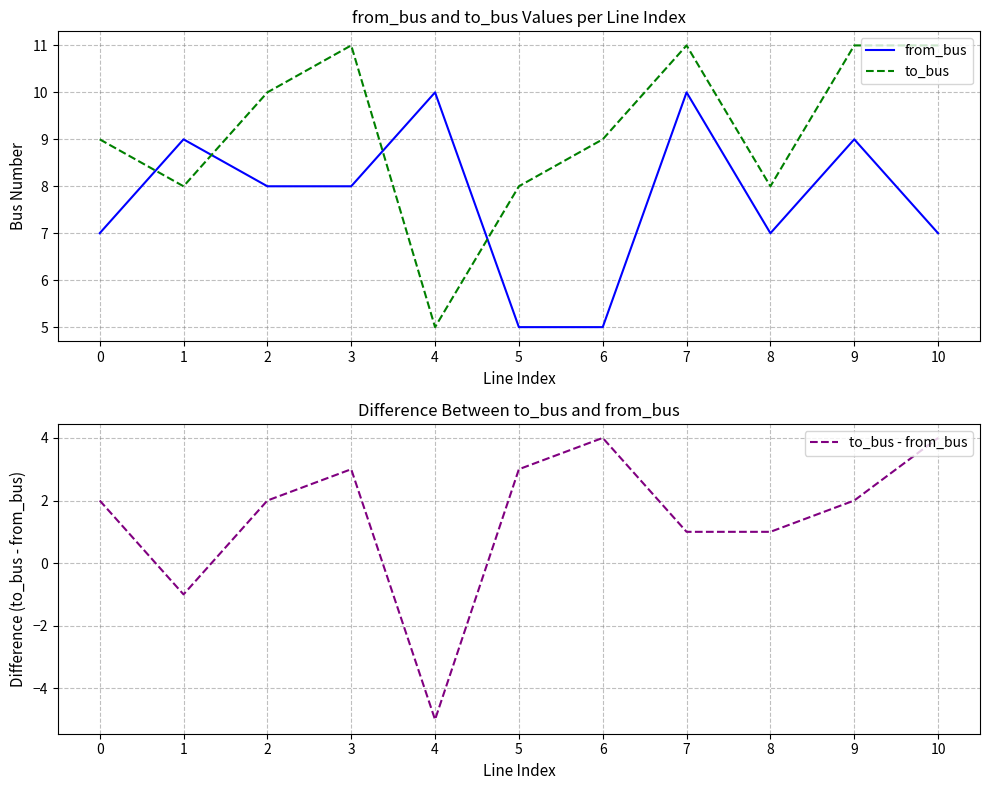

Where is the first local maximum for from_bus?

1